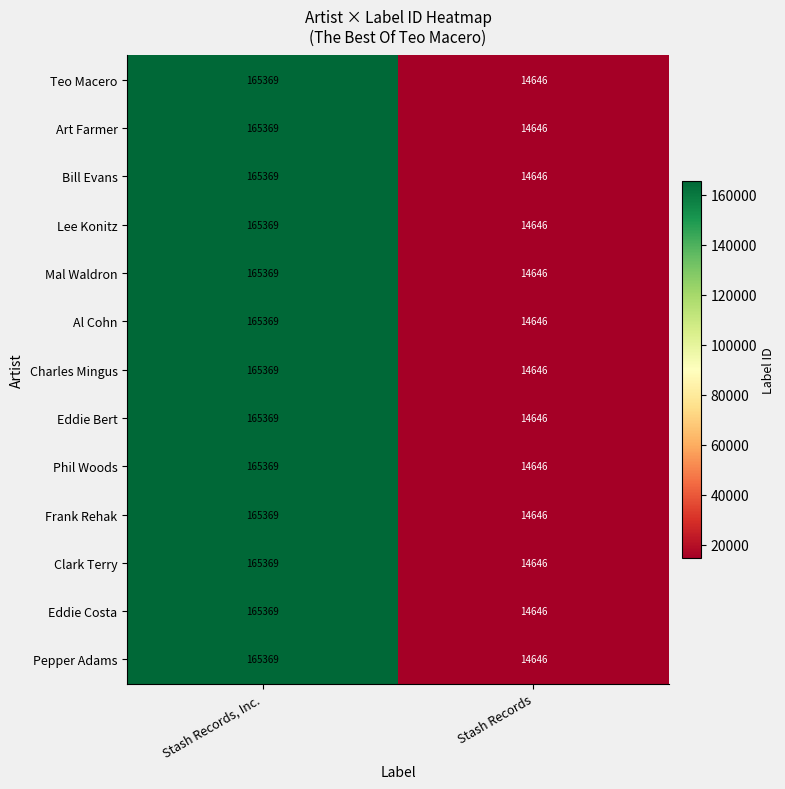

Is it true that Lee Konitz equals 165369 at Stash Records, Inc.?

True